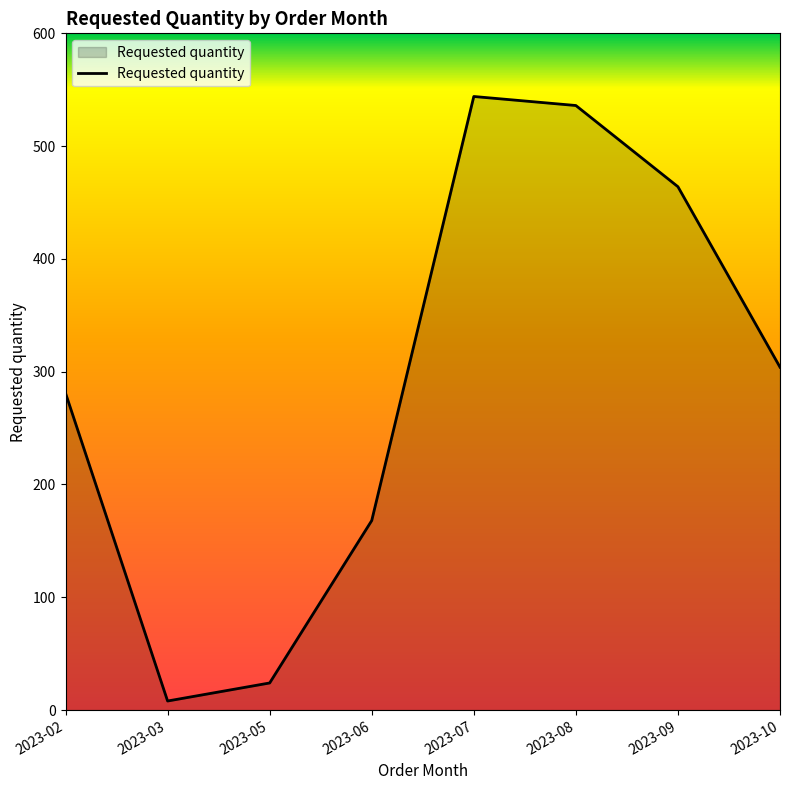

Count the number of data series in this chart.

1